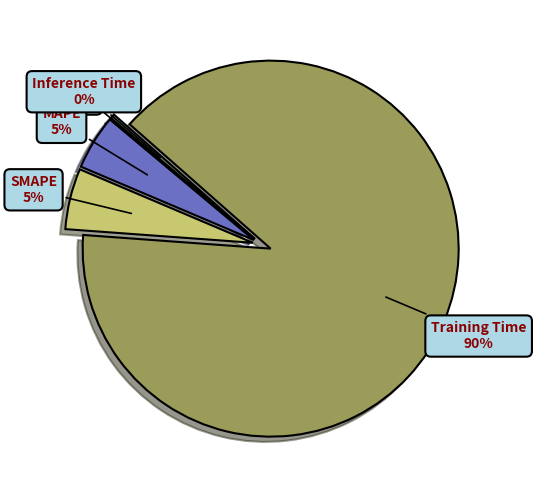

Which slice is the largest?

Training Time